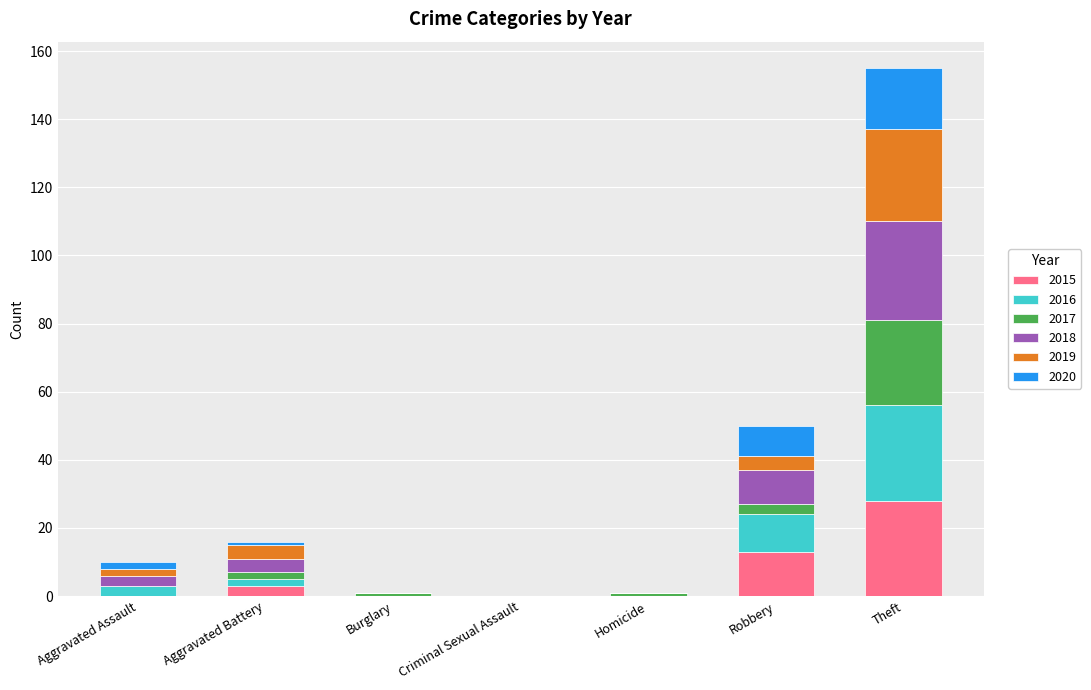

At which label does 2015 reach its peak?

Theft